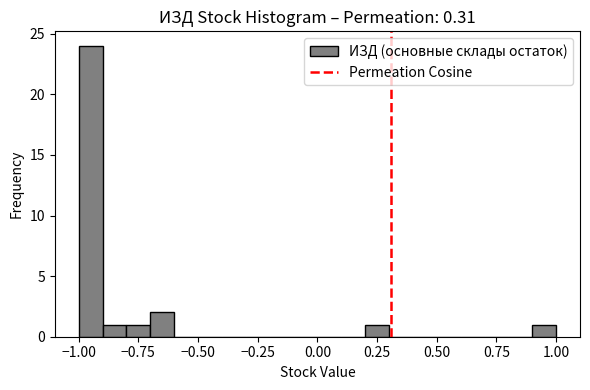

Read against the x-axis, roughly where is the centre of the tallest bar?

-0.95